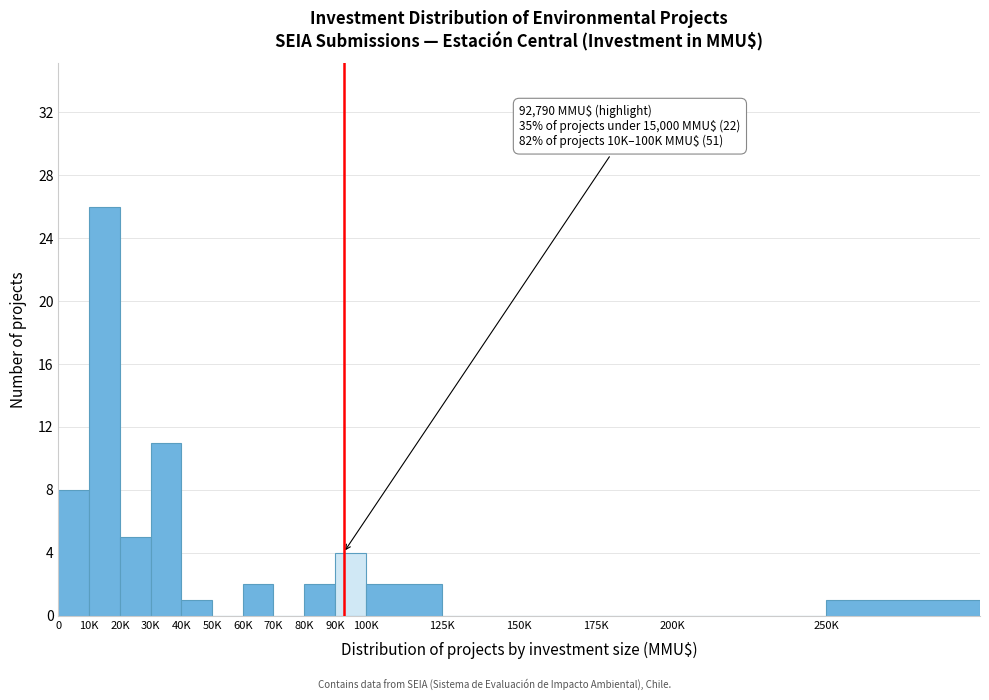

Reading right to left, list all the values displayed in this chart.

250K=1	200K=0	175K=0	150K=0	125K=0	100K=2	90K=4	80K=2	70K=0	60K=2	50K=0	40K=1	30K=11	20K=5	10K=26	0=8